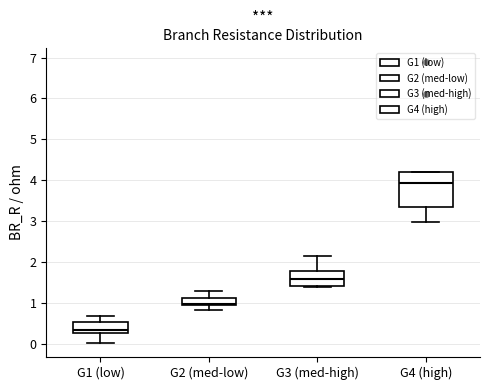

Where does the upper whisker of the box for G3 (med-high) end on the y-axis? The values are not printed on the chart, so give them approximately, as read against the axis.

2.1